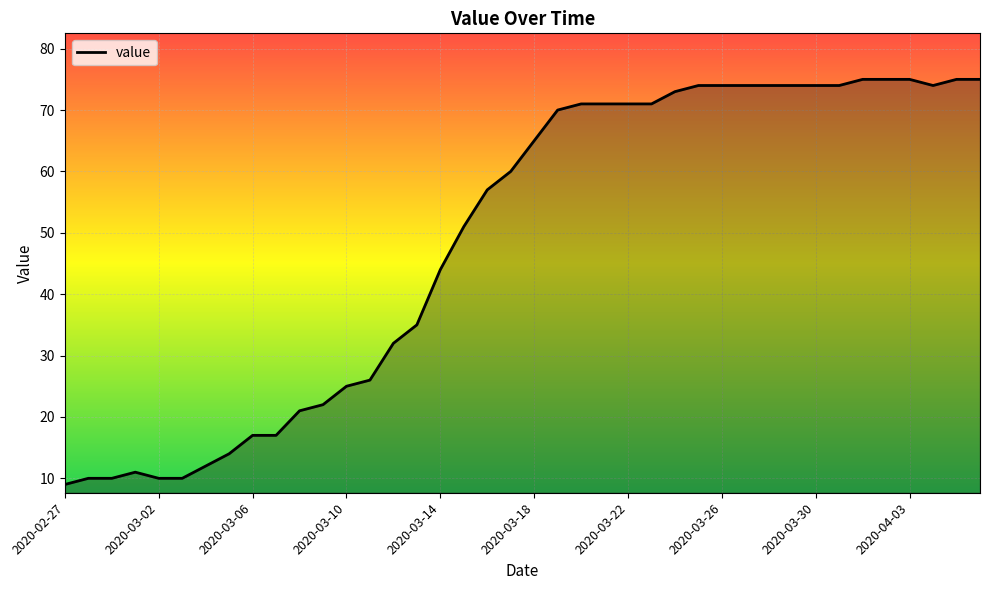

Reading left to right, what are all the values shown in this chart?

9	10	10	11	10	10	12	14	17	17	21	22	25	26	32	35	44	51	57	60	65	70	71	71	71	71	73	74	74	74	74	74	74	74	75	75	75	74	75	75